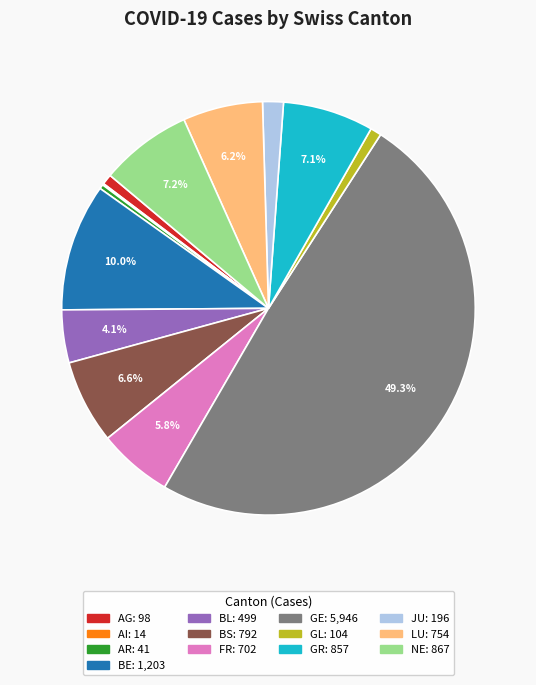

To the nearest percent, what portion does NE represent?

7%